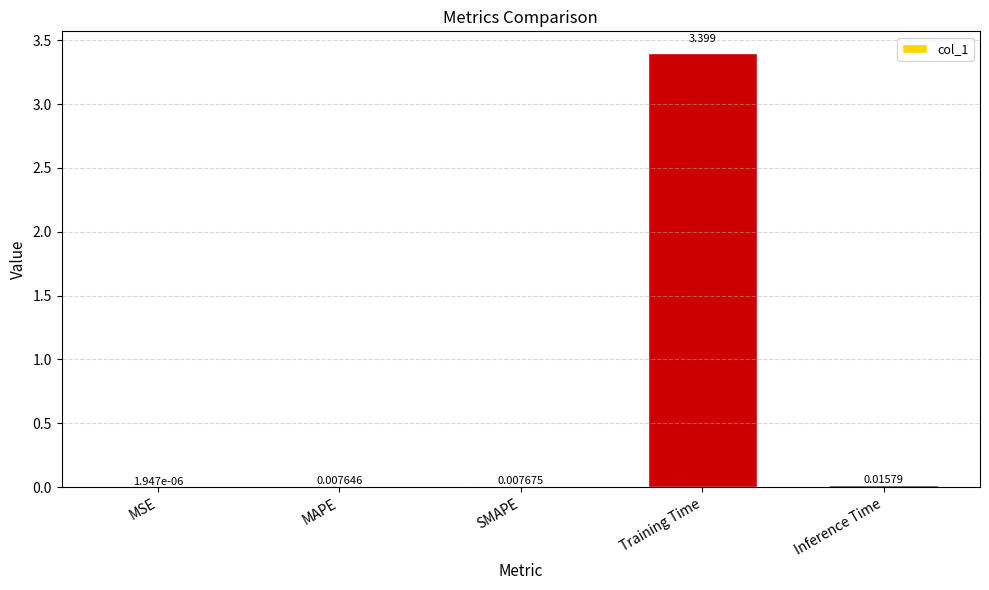

Which category has the highest value across all series?

Training Time